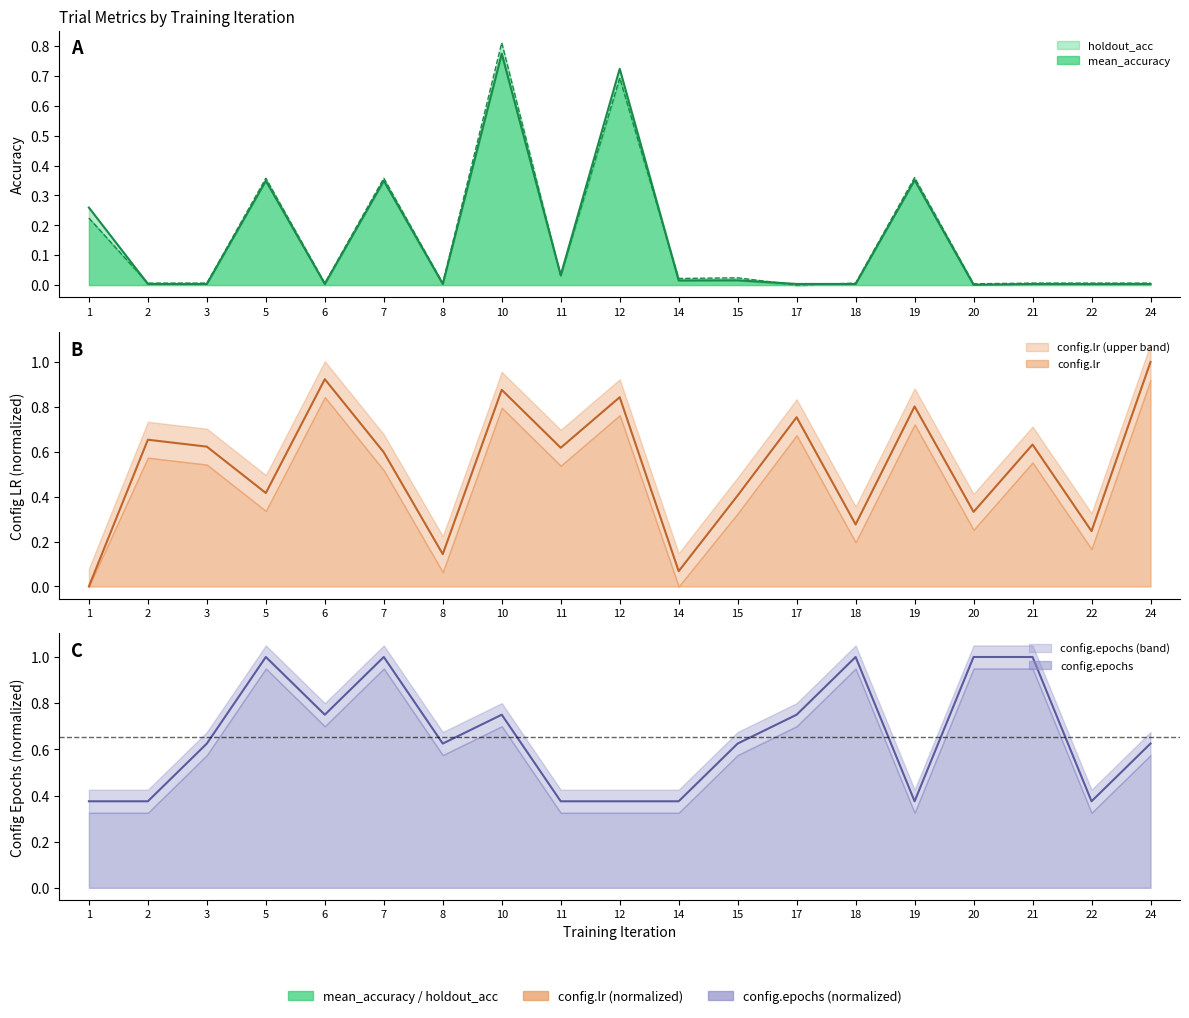

Reading left to right, what are all the values shown in this chart?

mean_accuracy: 0.3	0.0	0.0	0.3	0.0	0.3	0.0	0.8	0.0	0.7	0.0	0.0	0.0	0.0	0.4	0.0	0.0	0.0	0.0
holdout_acc: 0.2	0.0	0.0	0.4	0.0	0.4	0.0	0.8	0.0	0.7	0.0	0.0	0.0	0.0	0.4	0.0	0.0	0.0	0.0
config.lr: 0.0	0.7	0.6	0.4	0.9	0.6	0.1	0.9	0.6	0.8	0.1	0.4	0.8	0.3	0.8	0.3	0.6	0.2	1.0
config.epochs: 0.4	0.4	0.6	1.0	0.8	1.0	0.6	0.8	0.4	0.4	0.4	0.6	0.8	1.0	0.4	1.0	1.0	0.4	0.6